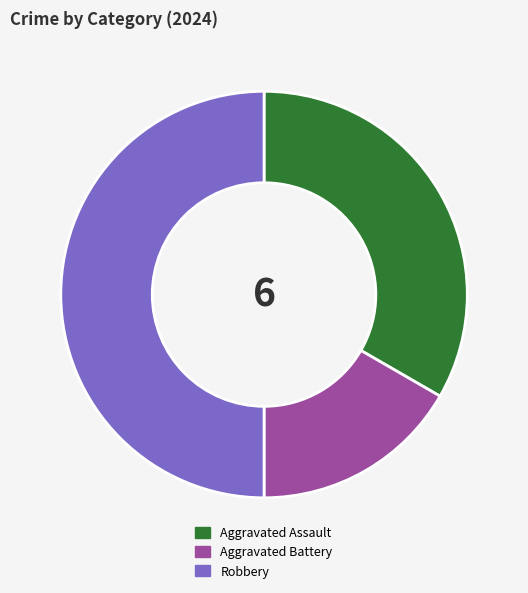

How many slices are in this pie chart?

3